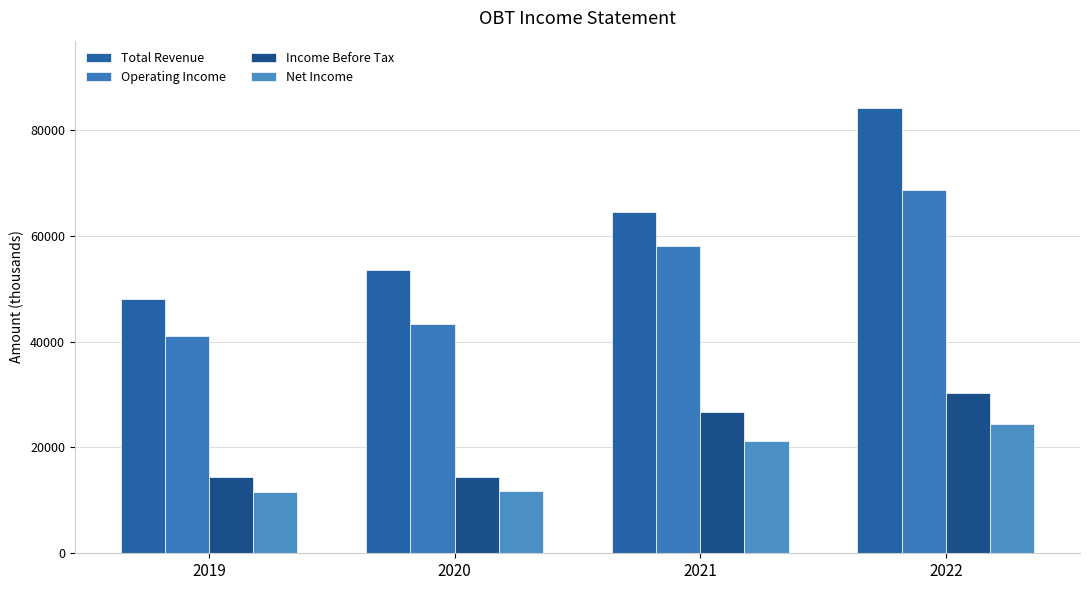

What is the value of the Net Income bar at the 3rd from the left?

21300